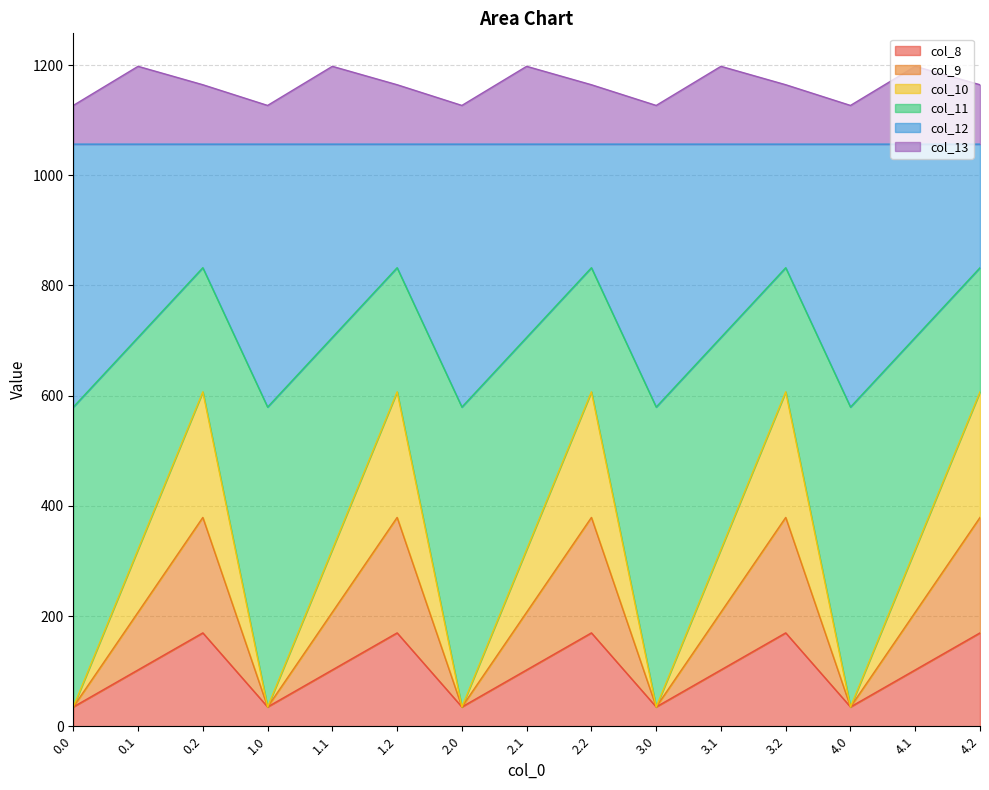

Where is the first local minimum for col_10?

1.0